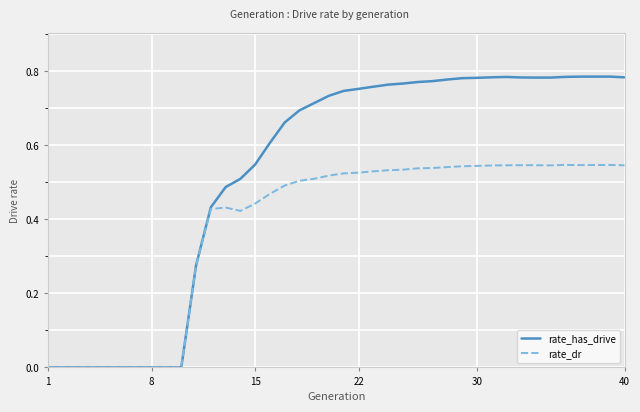

List the series in order of their overall mean, lowest first.

rate_dr, rate_has_drive